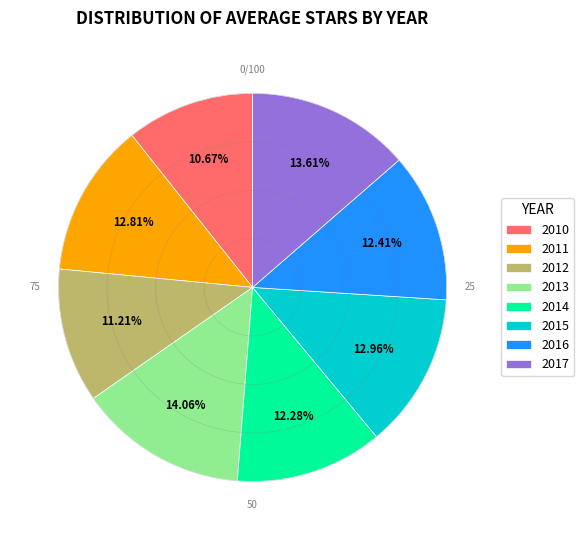

The 2011 slice represents 13% of the pie. True or false?

True